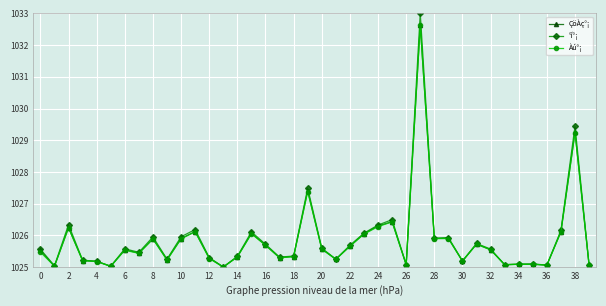

True or false: °í°¡ has more than 1 interior local peaks.

True